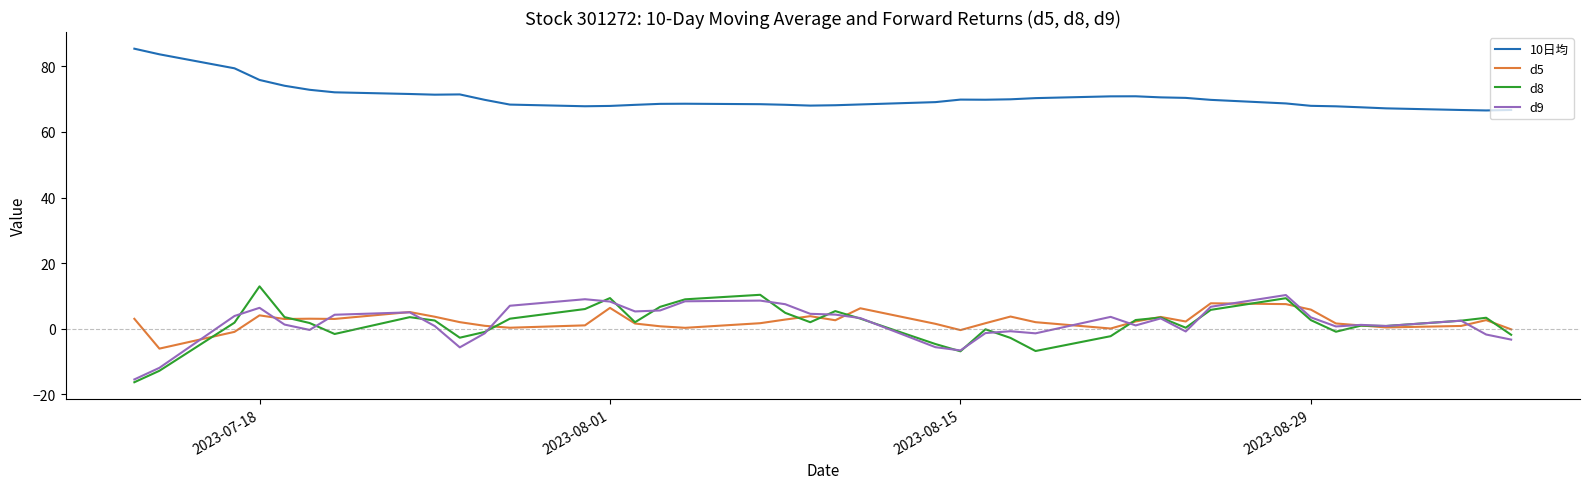

True or false: 10日均 and d5 cross at least once.

False